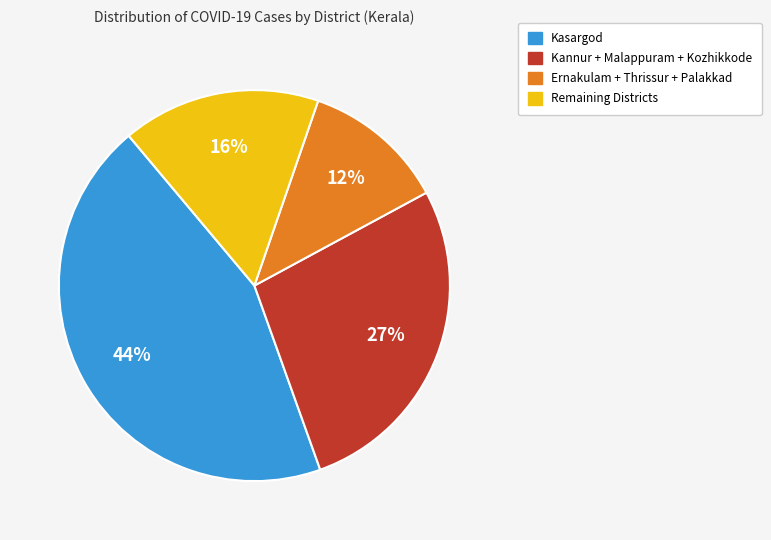

Is there any slice that represents more than half of the pie?

No